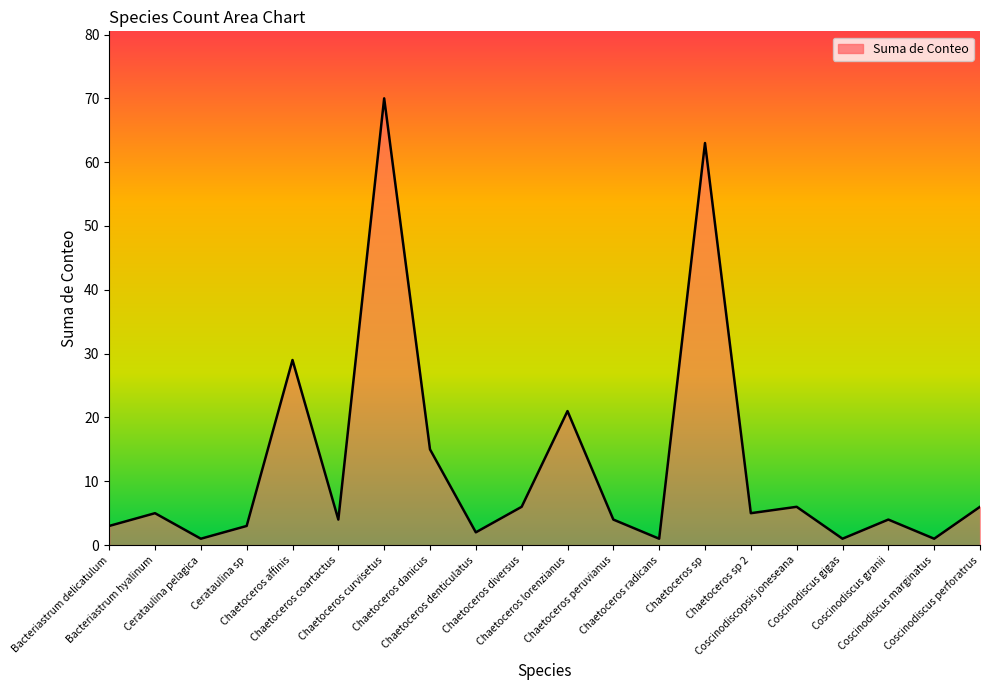

What is the difference between the maximum and minimum values?

69